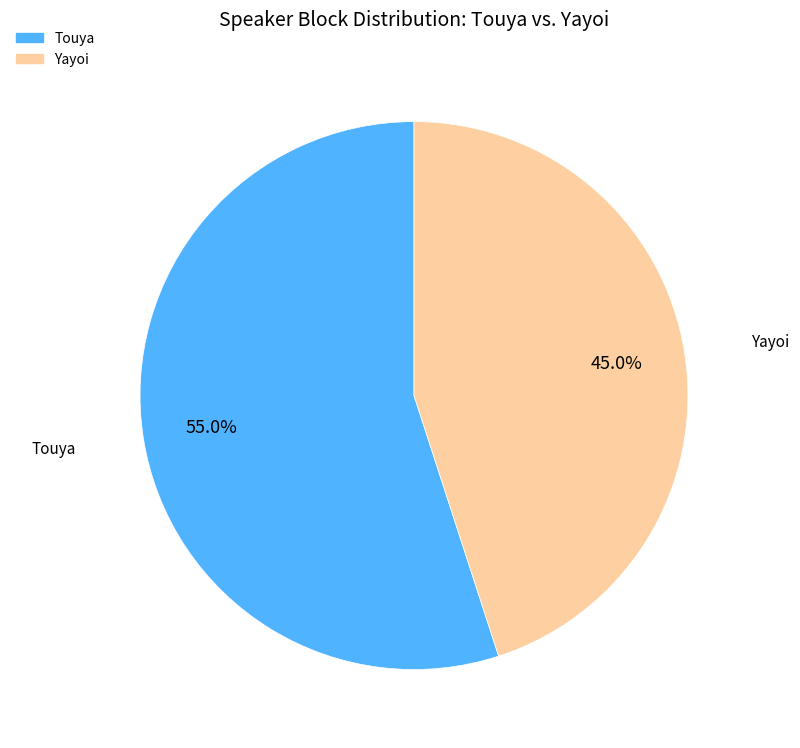

What is the largest slice in the pie chart?

Touya